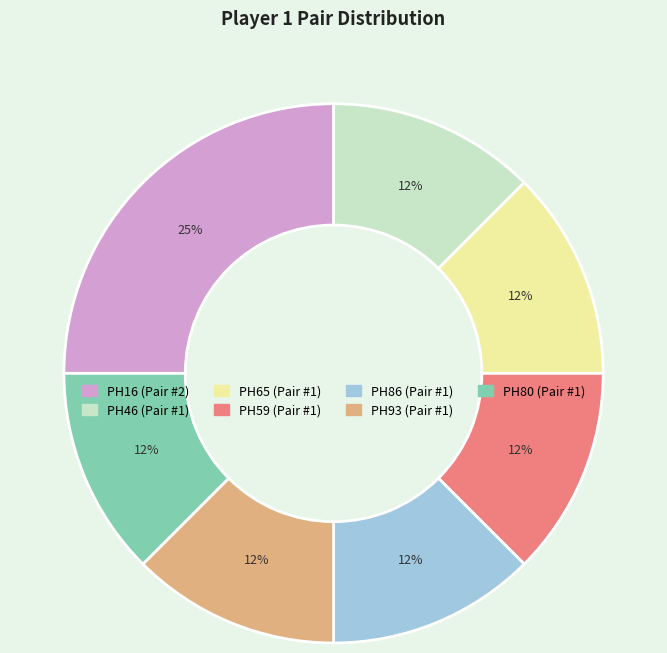

Does any single category account for the majority?

No